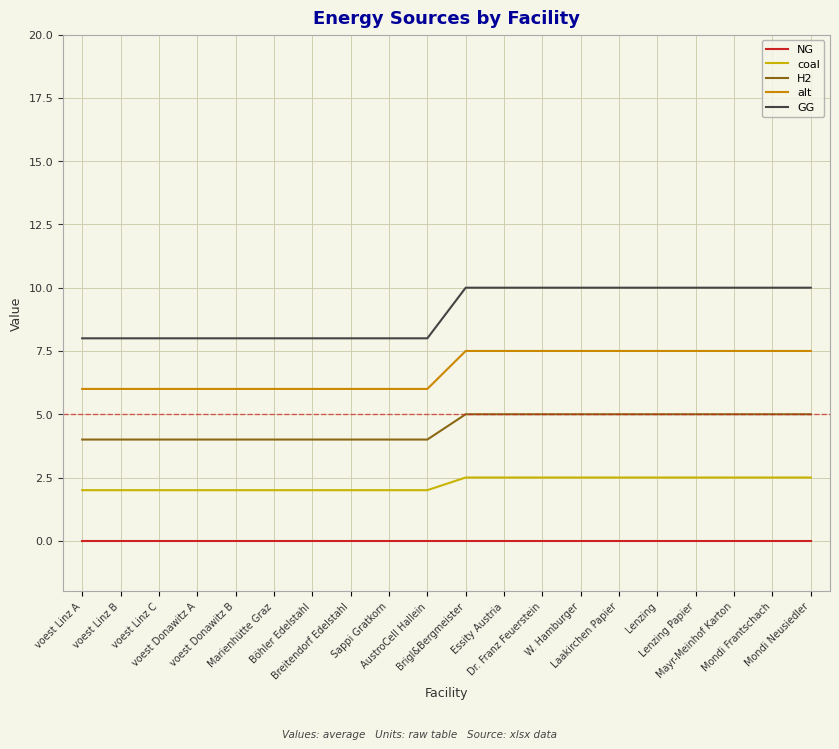

Reading left to right, list all the values displayed in this chart.

NG: voest Linz A=0.0	voest Linz B=0.0	voest Linz C=0.0	voest Donawitz A=0.0	voest Donawitz B=0.0	Marienhütte Graz=0.0	Böhler Edelstahl=0.0	Breitendorf Edelstahl=0.0	Sappi Gratkorn=0.0	AustroCell Hallein=0.0	Brigl&Bergmeister=0.0	Essity Austria=0.0	Dr. Franz Feuerstein=0.0	W. Hamburger=0.0	Laakirchen Papier=0.0	Lenzing=0.0	Lenzing Papier=0.0	Mayr-Meinhof Karton=0.0	Mondi Frantschach=0.0	Mondi Neusiedler=0.0
coal: voest Linz A=2.0	voest Linz B=2.0	voest Linz C=2.0	voest Donawitz A=2.0	voest Donawitz B=2.0	Marienhütte Graz=2.0	Böhler Edelstahl=2.0	Breitendorf Edelstahl=2.0	Sappi Gratkorn=2.0	AustroCell Hallein=2.0	Brigl&Bergmeister=2.5	Essity Austria=2.5	Dr. Franz Feuerstein=2.5	W. Hamburger=2.5	Laakirchen Papier=2.5	Lenzing=2.5	Lenzing Papier=2.5	Mayr-Meinhof Karton=2.5	Mondi Frantschach=2.5	Mondi Neusiedler=2.5
H2: voest Linz A=4.0	voest Linz B=4.0	voest Linz C=4.0	voest Donawitz A=4.0	voest Donawitz B=4.0	Marienhütte Graz=4.0	Böhler Edelstahl=4.0	Breitendorf Edelstahl=4.0	Sappi Gratkorn=4.0	AustroCell Hallein=4.0	Brigl&Bergmeister=5.0	Essity Austria=5.0	Dr. Franz Feuerstein=5.0	W. Hamburger=5.0	Laakirchen Papier=5.0	Lenzing=5.0	Lenzing Papier=5.0	Mayr-Meinhof Karton=5.0	Mondi Frantschach=5.0	Mondi Neusiedler=5.0
alt: voest Linz A=6.0	voest Linz B=6.0	voest Linz C=6.0	voest Donawitz A=6.0	voest Donawitz B=6.0	Marienhütte Graz=6.0	Böhler Edelstahl=6.0	Breitendorf Edelstahl=6.0	Sappi Gratkorn=6.0	AustroCell Hallein=6.0	Brigl&Bergmeister=7.5	Essity Austria=7.5	Dr. Franz Feuerstein=7.5	W. Hamburger=7.5	Laakirchen Papier=7.5	Lenzing=7.5	Lenzing Papier=7.5	Mayr-Meinhof Karton=7.5	Mondi Frantschach=7.5	Mondi Neusiedler=7.5
GG: voest Linz A=8.0	voest Linz B=8.0	voest Linz C=8.0	voest Donawitz A=8.0	voest Donawitz B=8.0	Marienhütte Graz=8.0	Böhler Edelstahl=8.0	Breitendorf Edelstahl=8.0	Sappi Gratkorn=8.0	AustroCell Hallein=8.0	Brigl&Bergmeister=10.0	Essity Austria=10.0	Dr. Franz Feuerstein=10.0	W. Hamburger=10.0	Laakirchen Papier=10.0	Lenzing=10.0	Lenzing Papier=10.0	Mayr-Meinhof Karton=10.0	Mondi Frantschach=10.0	Mondi Neusiedler=10.0